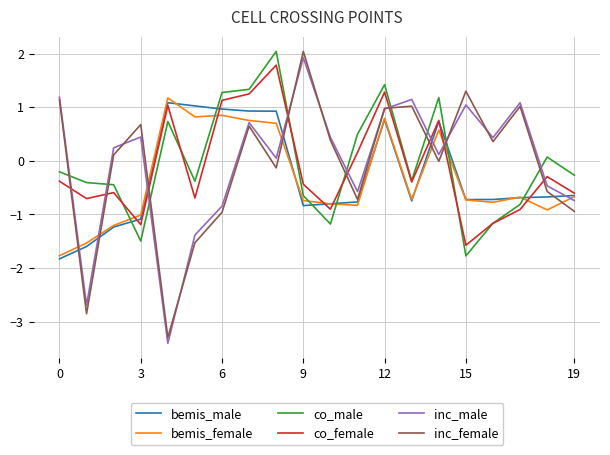

Which series has the largest range (max minus min)?

inc_female